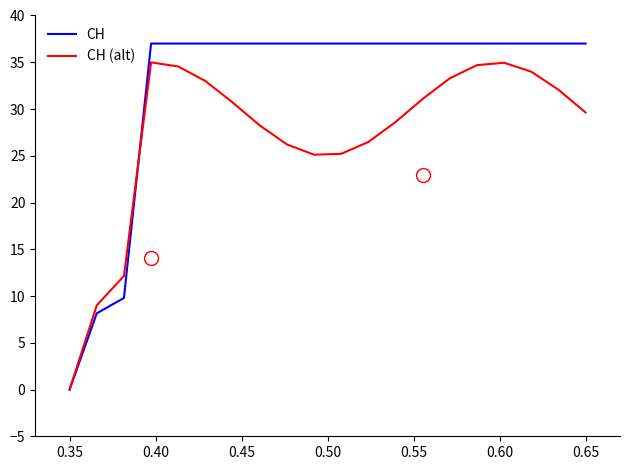

Which series has the largest range (max minus min)?

CH